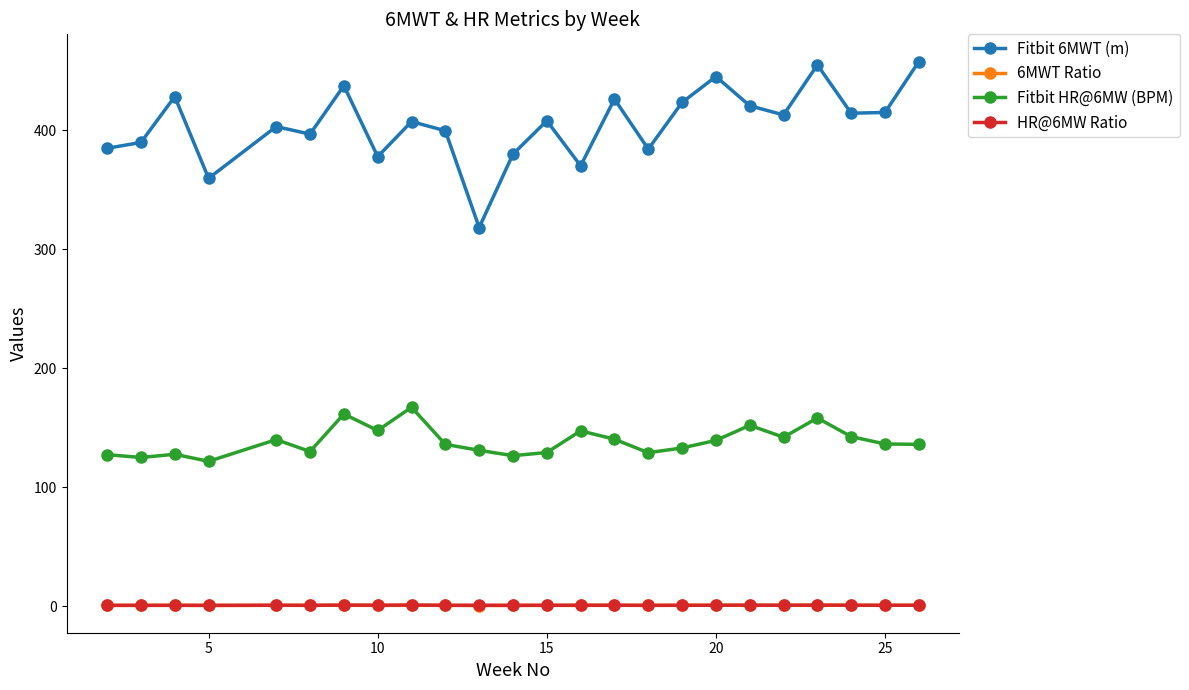

What is the minimum value for Fitbit HR@6MW (BPM)?

121.8